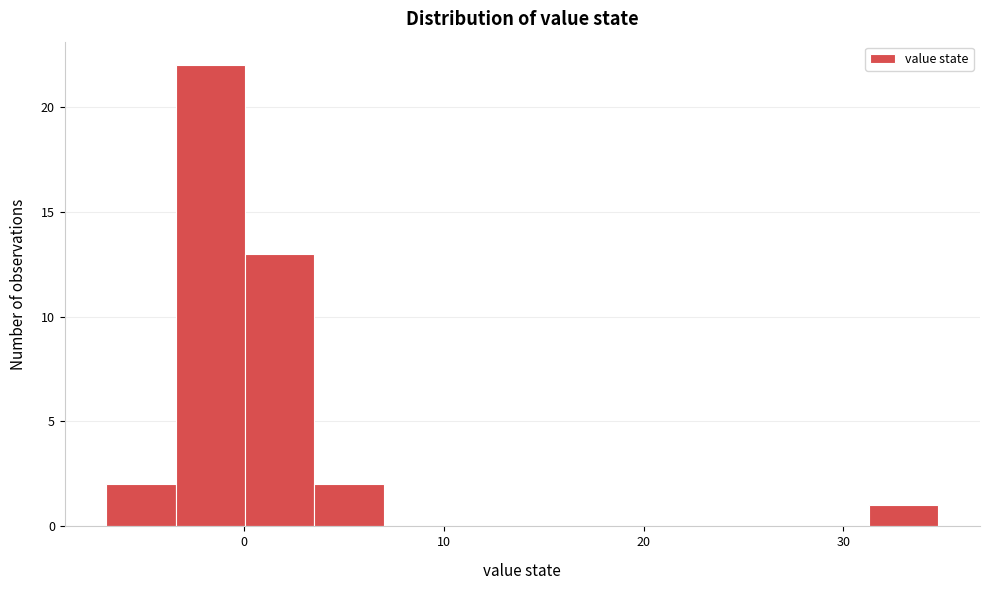

Read against the x-axis, roughly where is the centre of the tallest bar?

-2